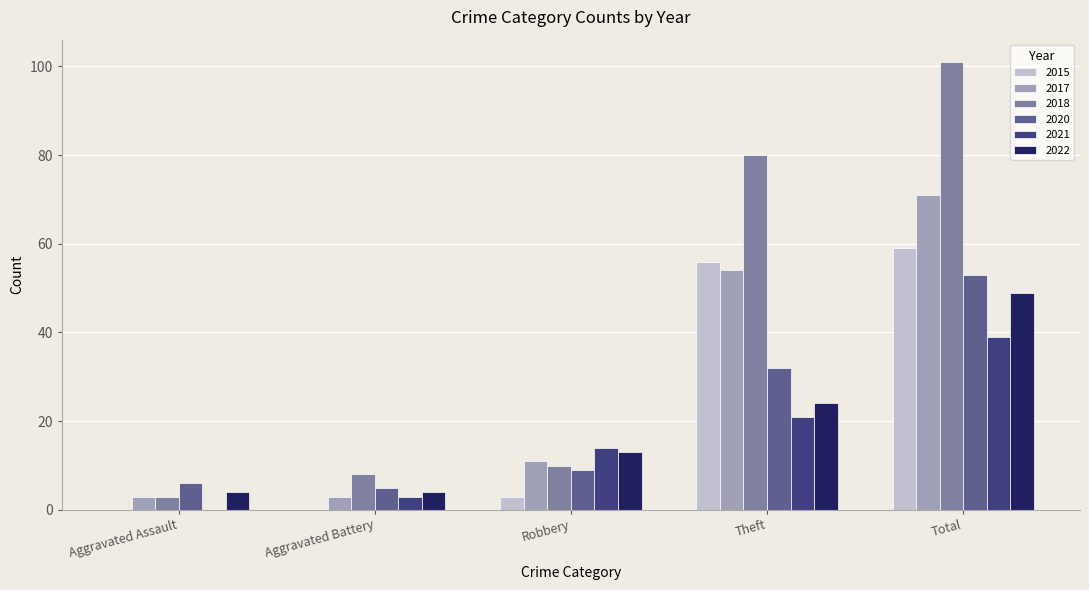

What is the sum of all 2015 values?

118